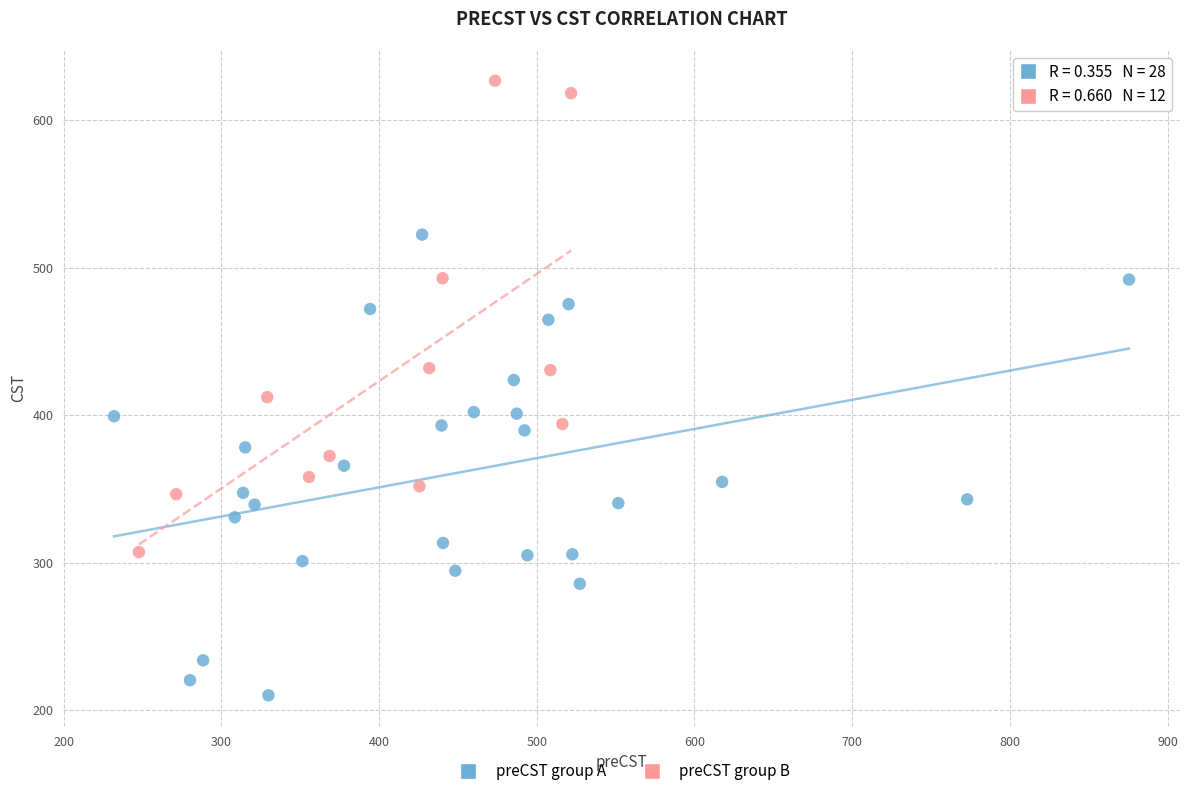

Which series contains the highest Y value?

preCST group B